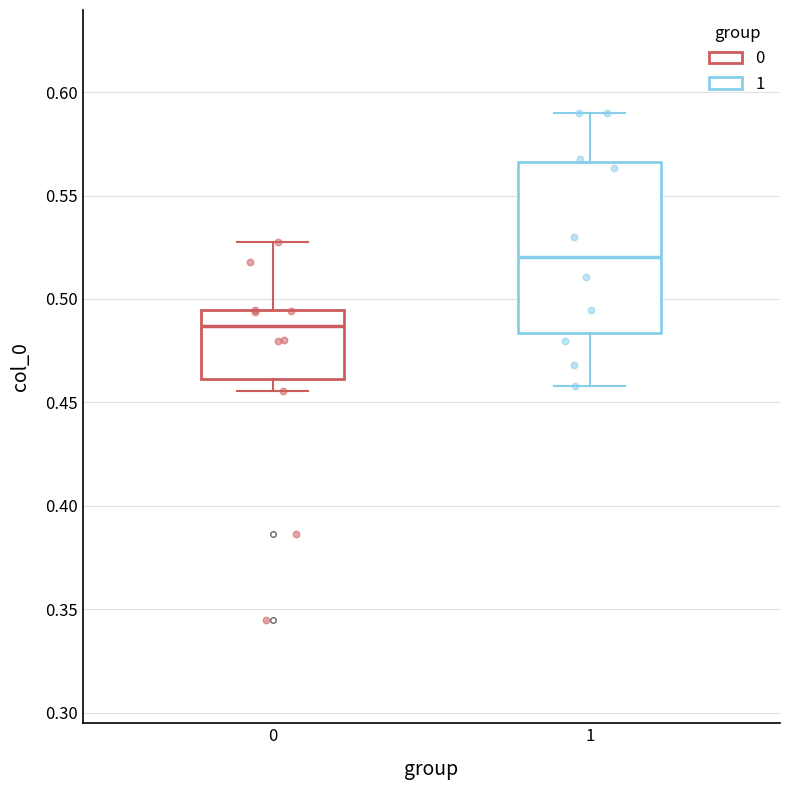

Reading left to right, transcribe this box plot: for each box, give where its median line is, the range the box spans, and where its two whiskers end, as read against the y-axis. The values are not printed on the chart, so give them approximately, as read against the axis.

0: median 0.485, box 0.460 to 0.495, whiskers 0.455 to 0.530
1: median 0.520, box 0.485 to 0.565, whiskers 0.460 to 0.590